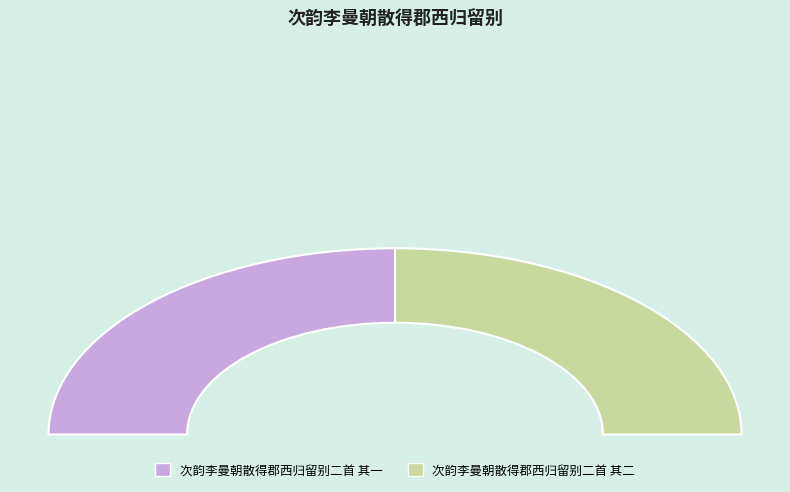

How many slices are in this pie chart?

2